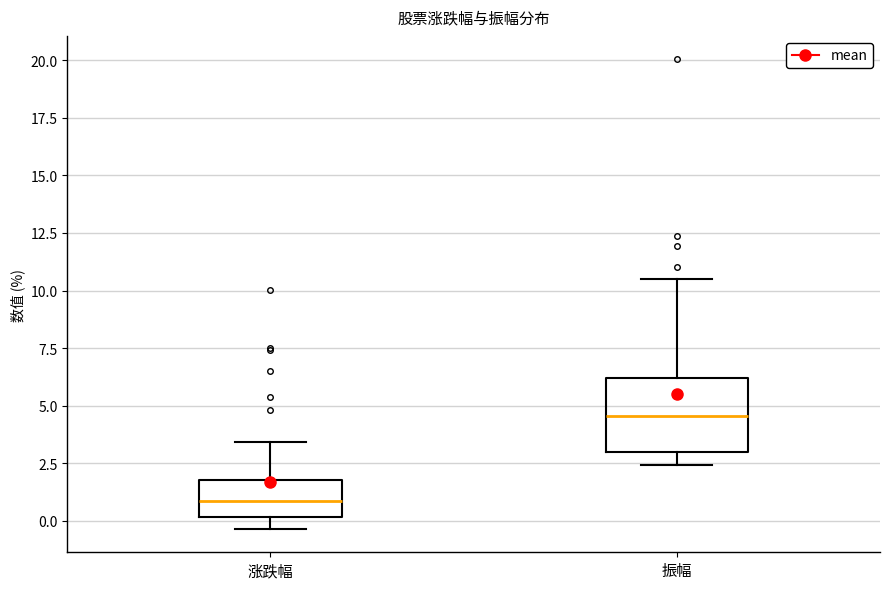

Where does the median line of the box for 振幅 sit on the y-axis? The values are not printed on the chart, so give them approximately, as read against the axis.

4.5